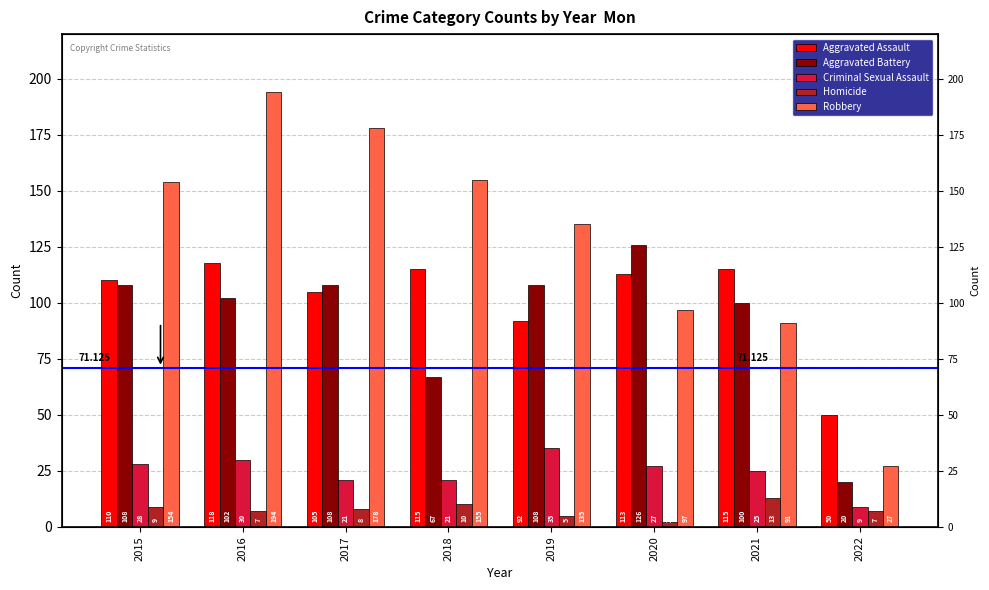

What is the difference between the maximum and minimum values in the Criminal Sexual Assault series?

26